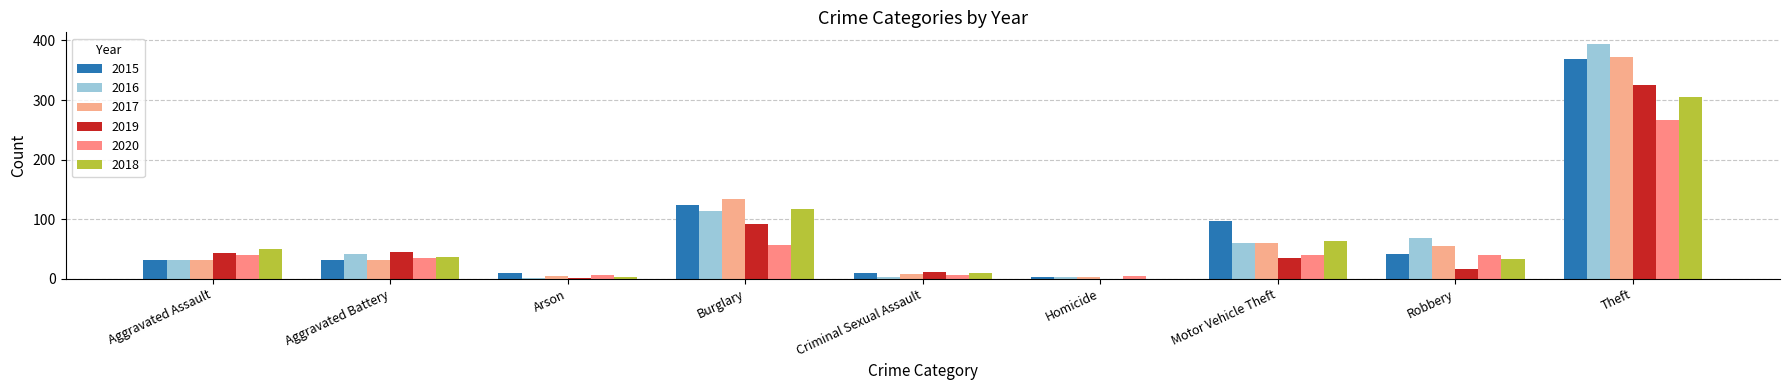

What is the difference between the maximum and second lowest values in the 2018 series?

303